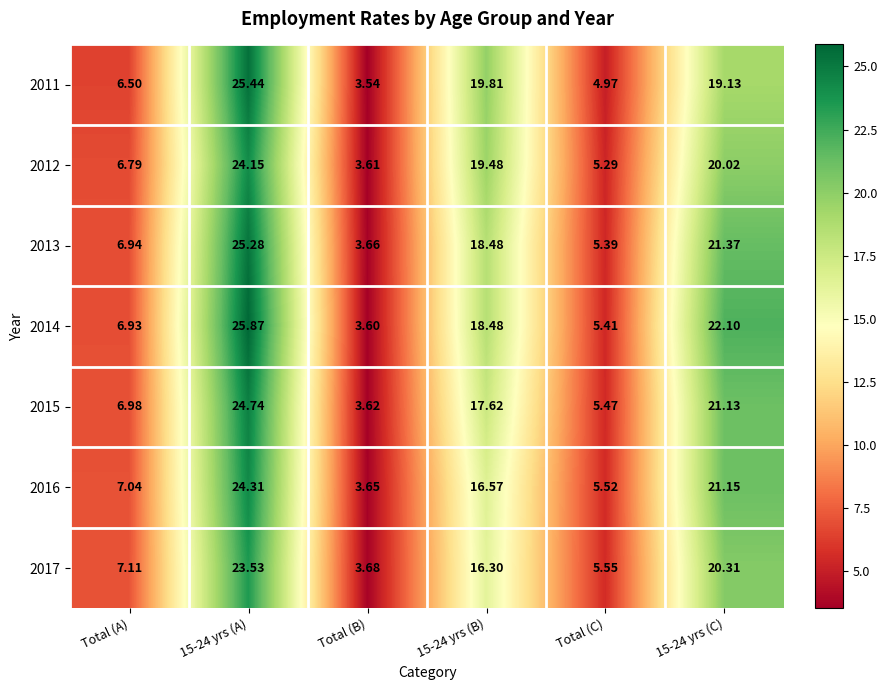

At which label does 2017 reach its minimum?

Total (B)